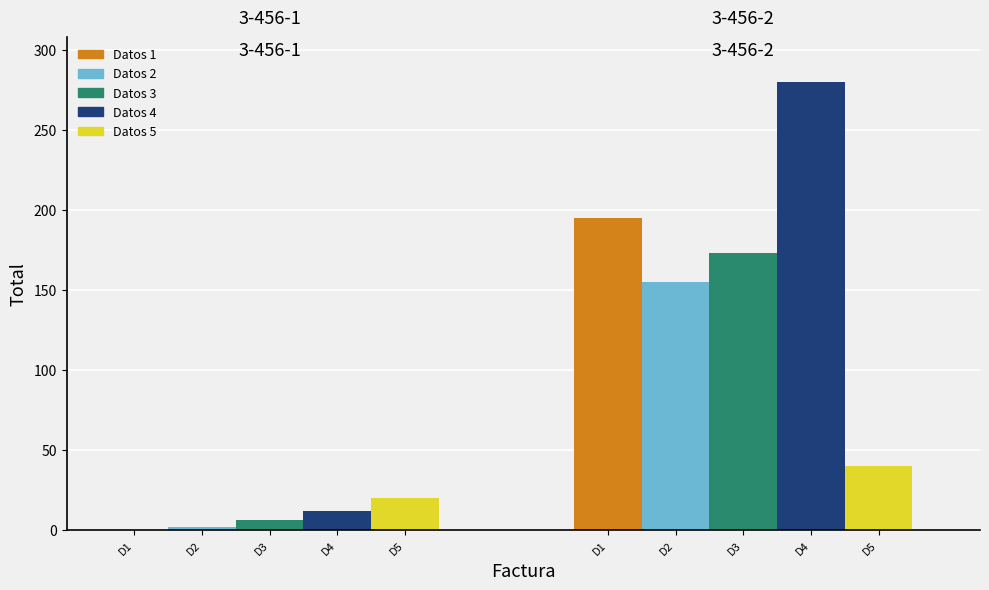

What is the value of the Datos 4 bar at the 1st from the left?

12